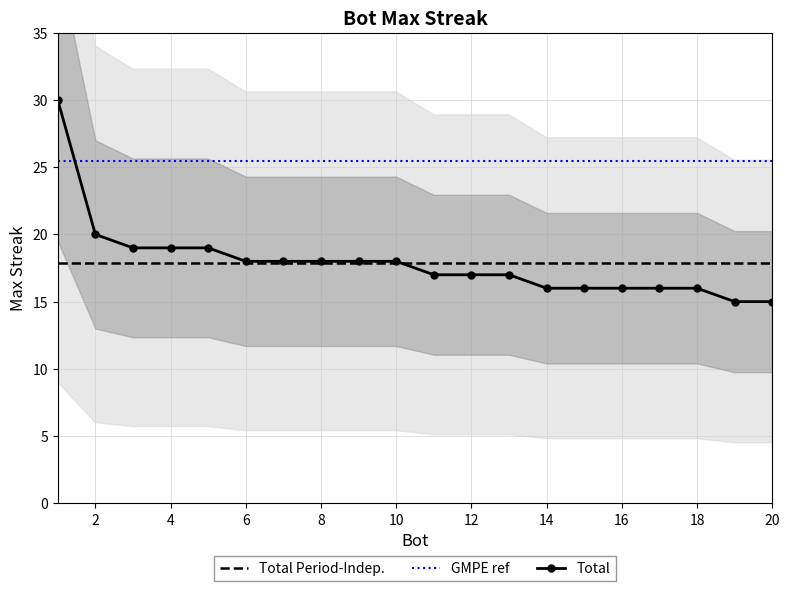

What is the approximate value of Total Period-Indep. at 2?

17.9